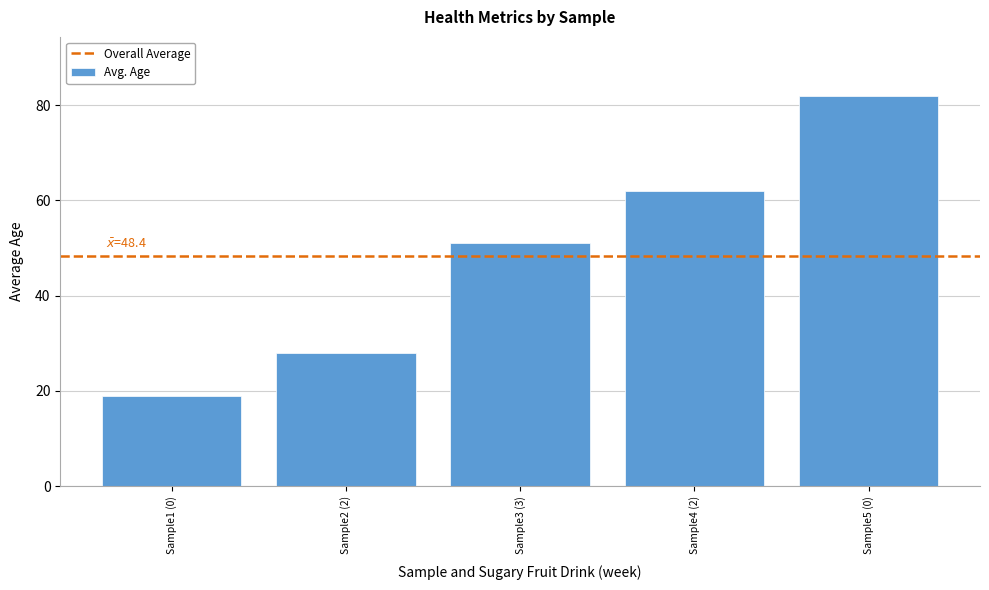

The value at Sample1 (0) is 19. True or false?

True